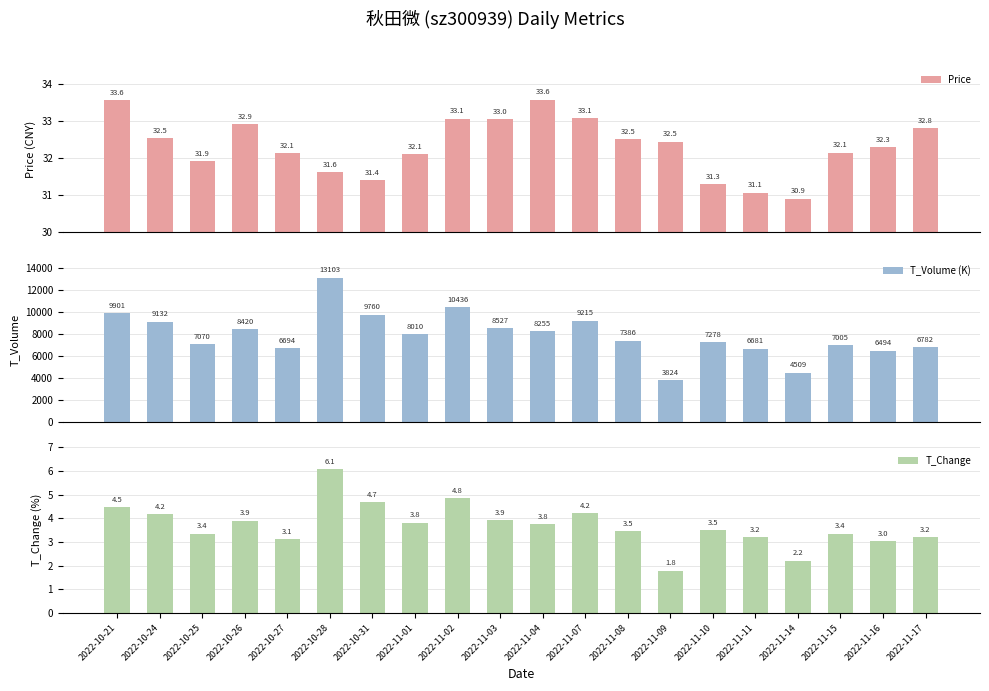

Count the number of categories in the chart.

20